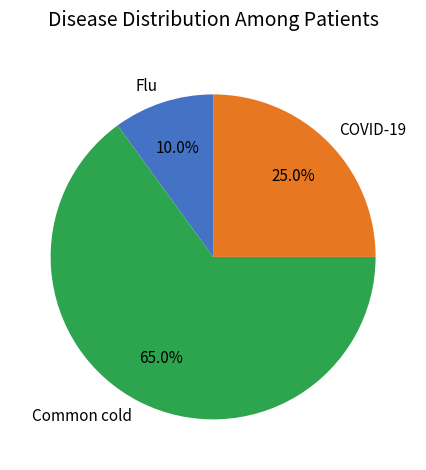

Approximately how many times larger is the value at COVID-19 compared to Flu?

2.5